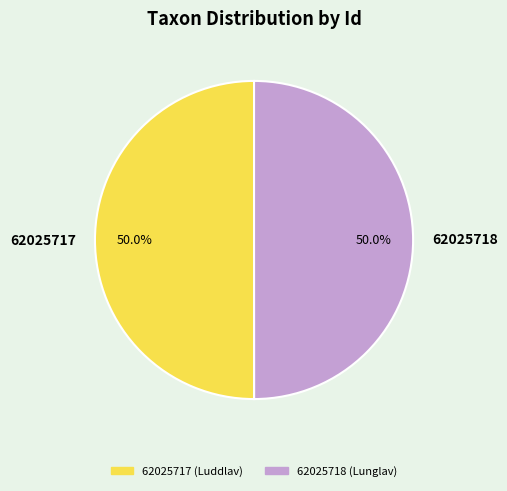

Count the number of slices in the pie.

2